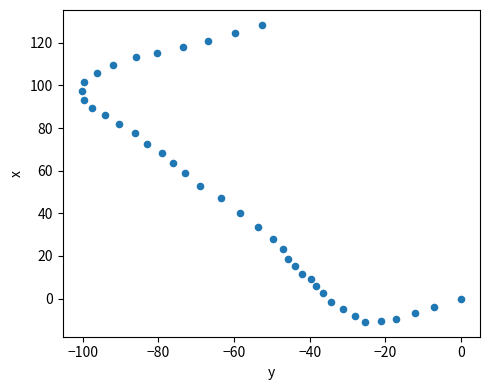

What is the range of X values (max minus min)?

100.3